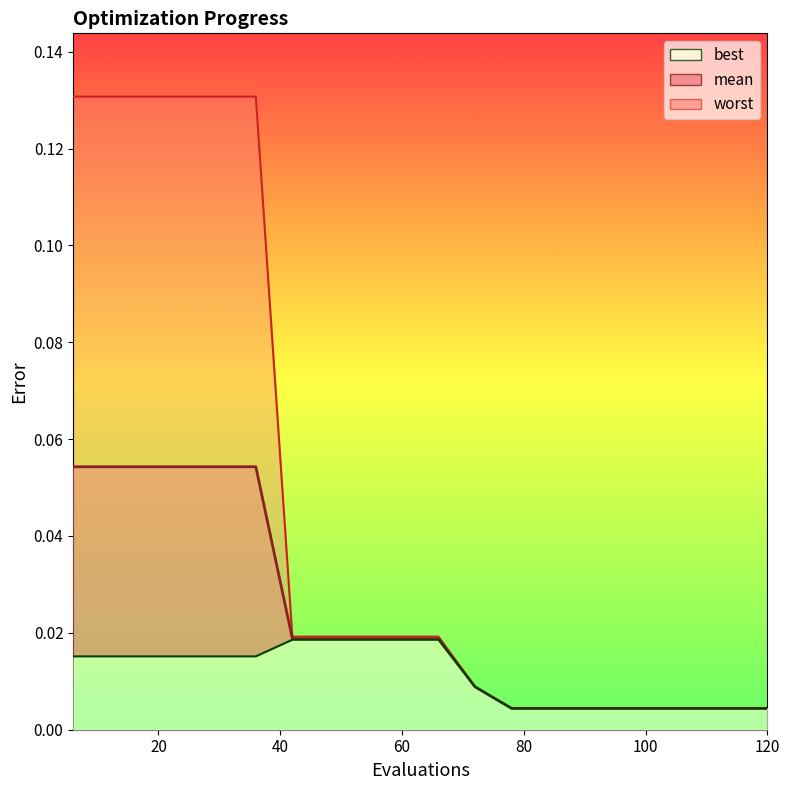

Count the best values in the range 0 to 1.

20